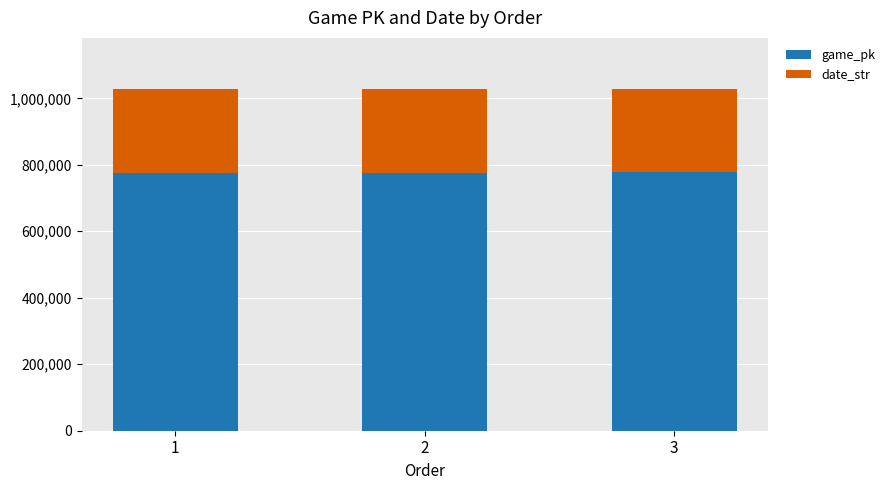

What is the total value across all series at 2?

1027556